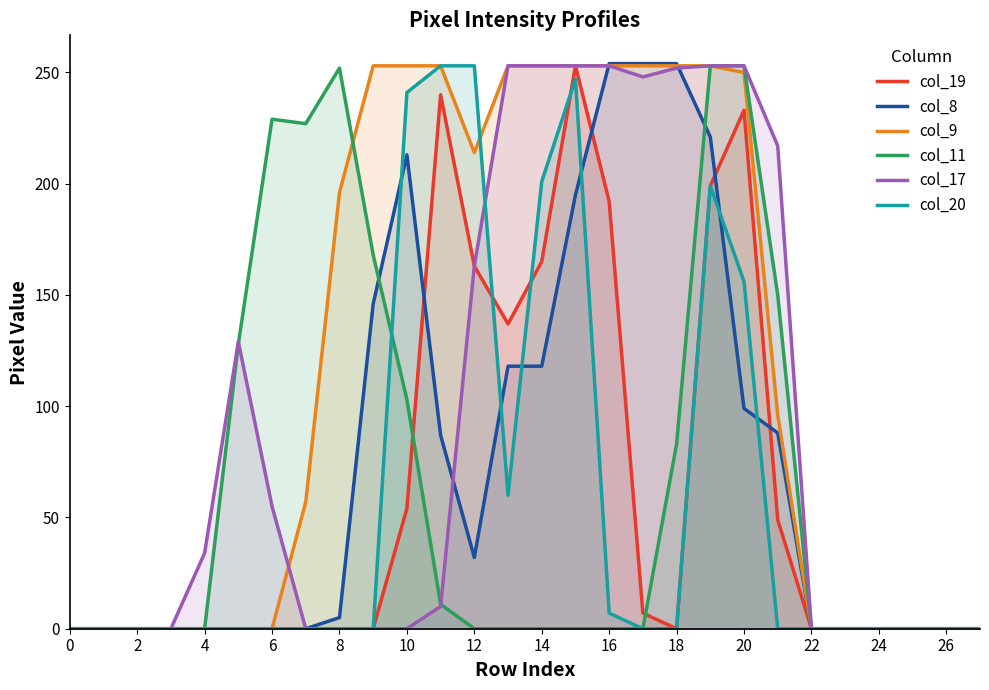

How many data points in col_9 are less than 96?

14